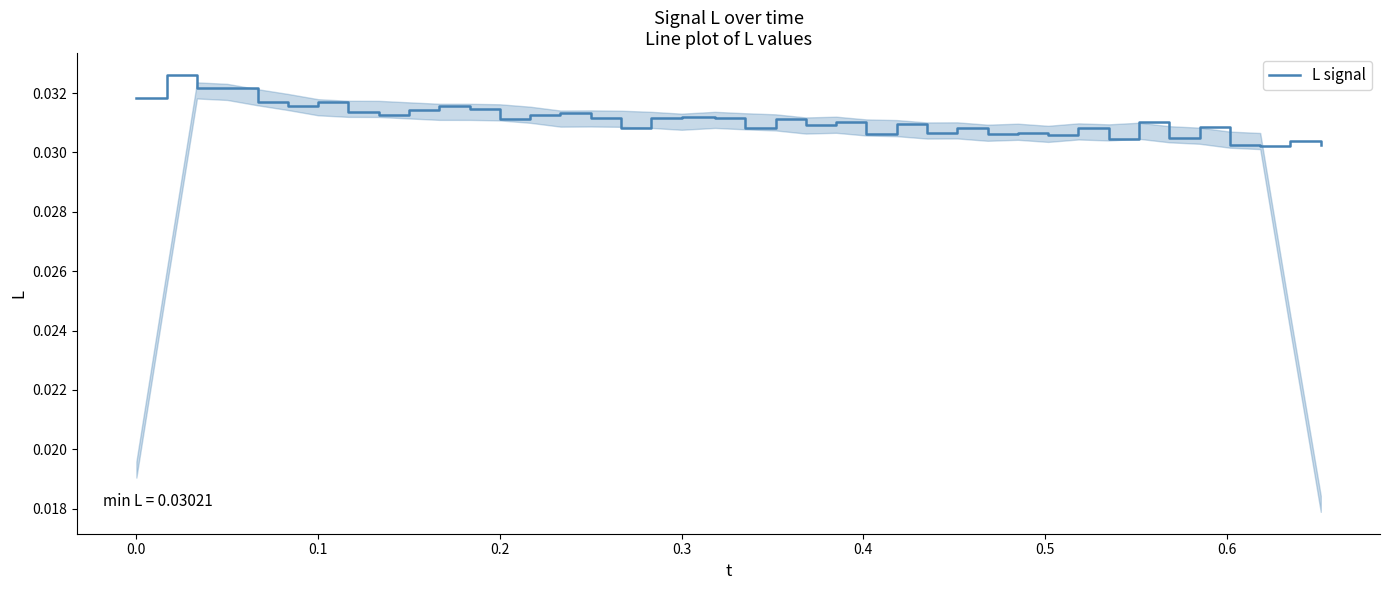

Count the number of categories in the chart.

40